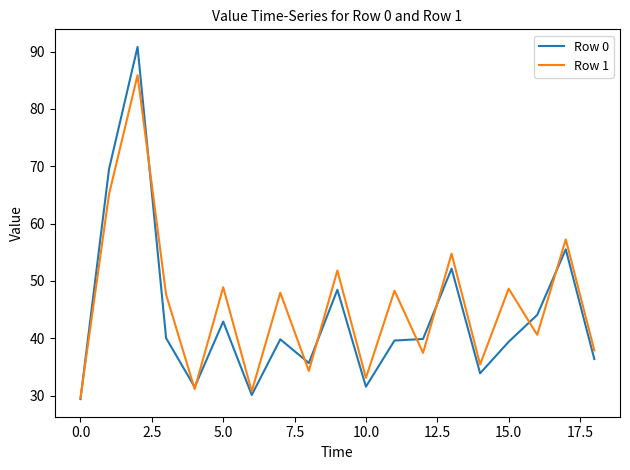

List the series in order of their peak value, lowest first.

Row 1, Row 0